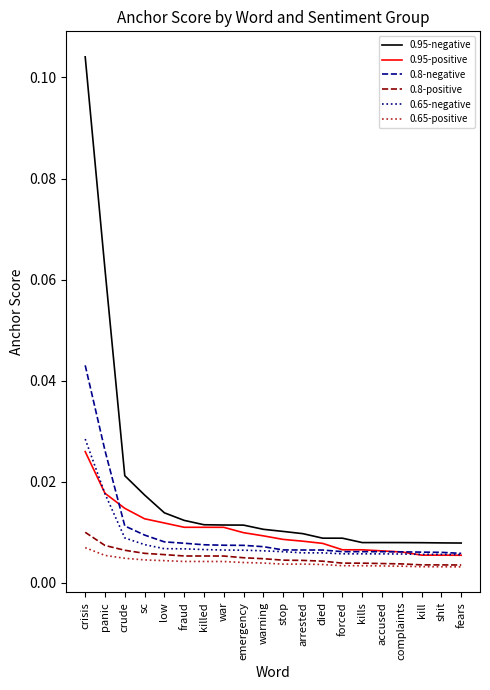

True or false: 0.8-negative and 0.8-positive cross at least once.

False